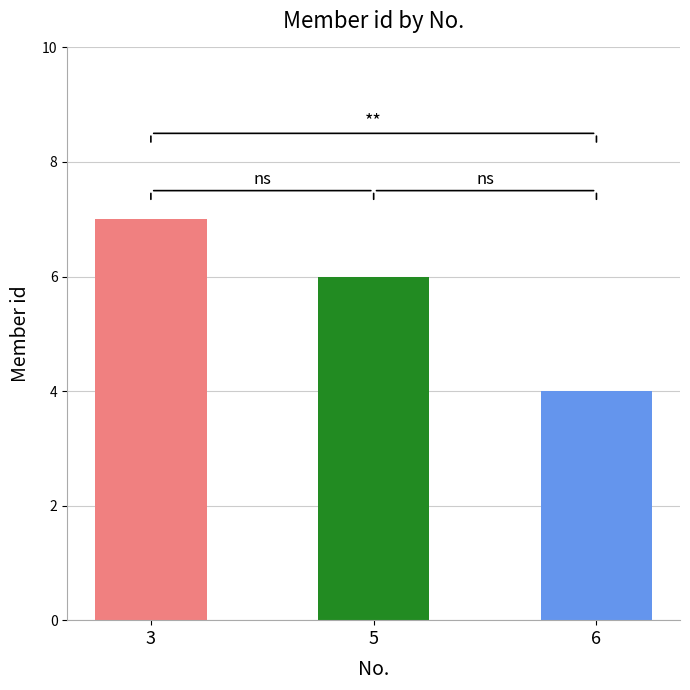

Rank the categories by value from lowest to highest.

6, 5, 3